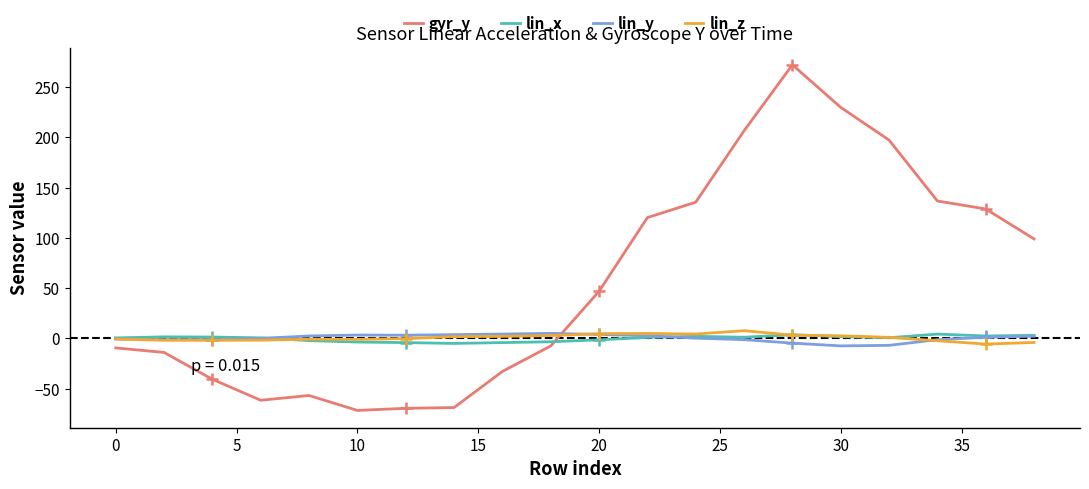

How many times do lin_x and gyr_y cross each other?

1